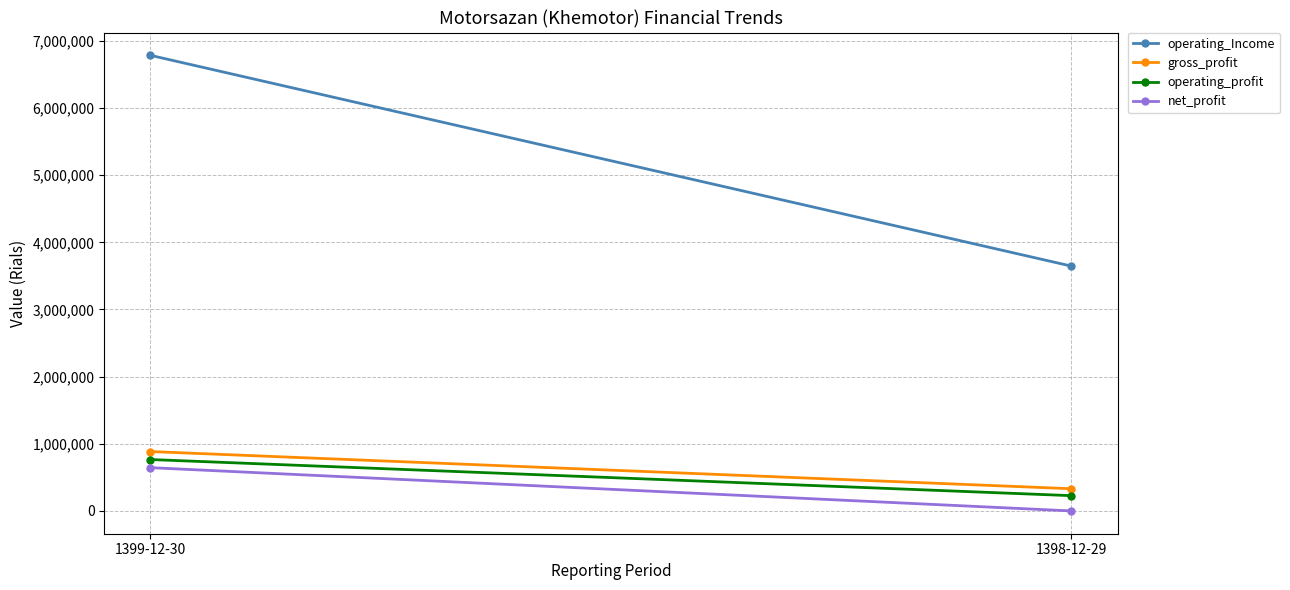

What is the average value of the gross_profit series?

607637